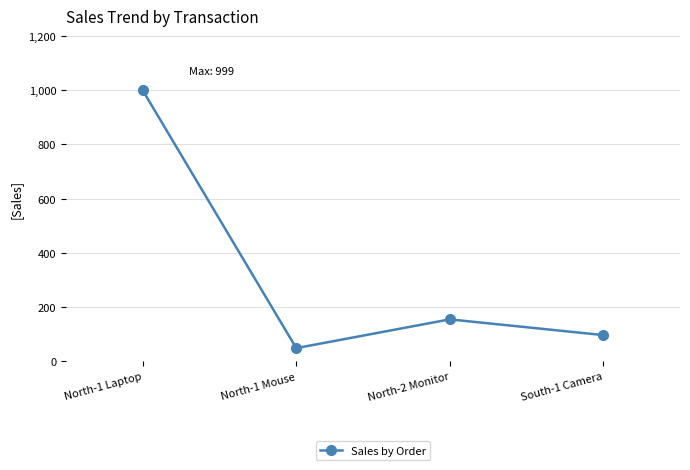

Between North-1 Mouse and North-1 Laptop, which is larger?

North-1 Laptop